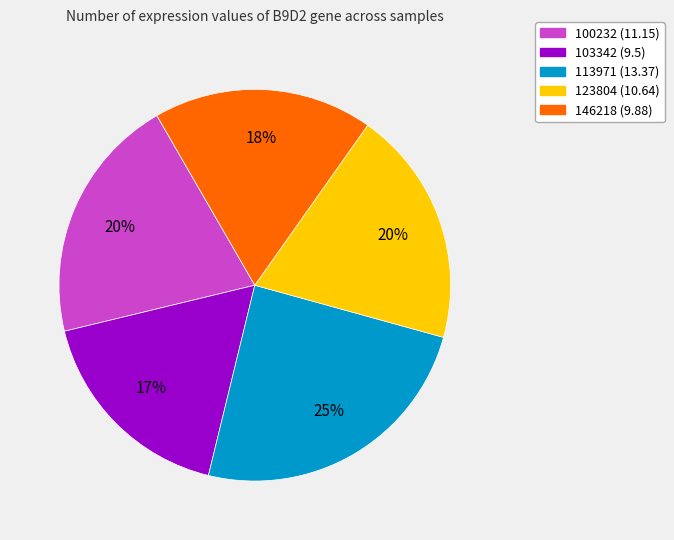

Is there a majority slice in this chart?

No